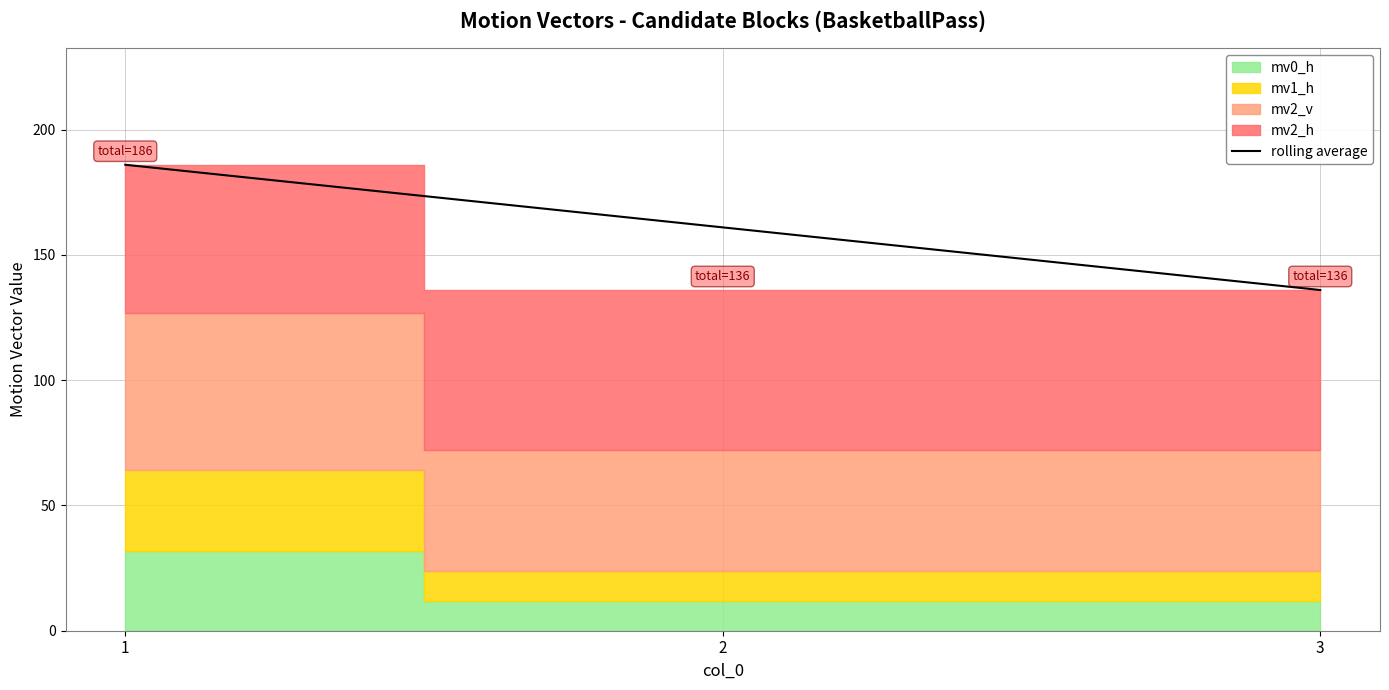

Reading right to left, extract all data points from this chart.

3=136	2=161	1=186